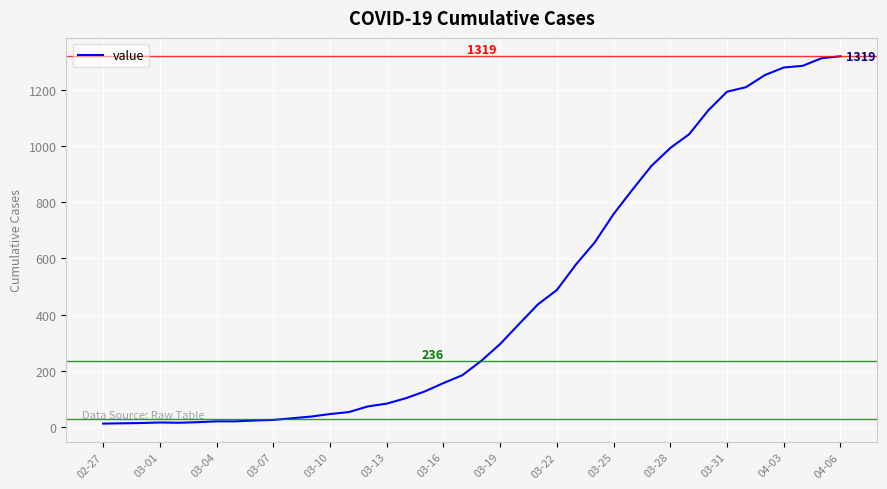

What is the greatest value displayed?

1319